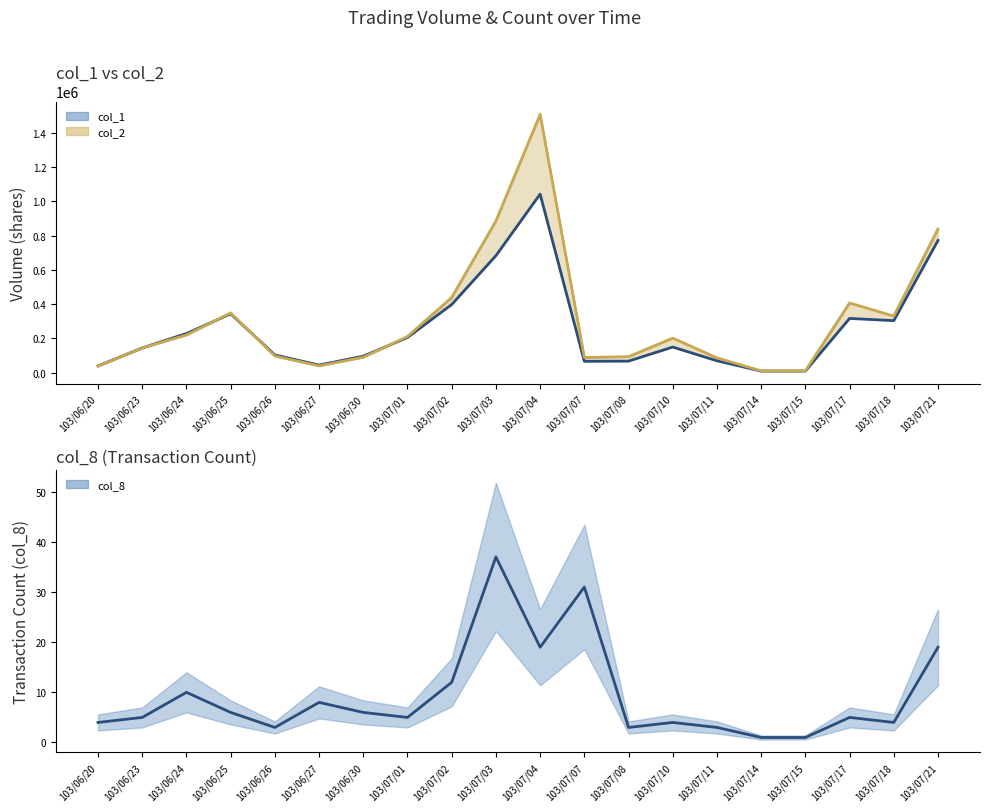

What is the difference between the maximum and minimum values in the col_2 series?

1495570